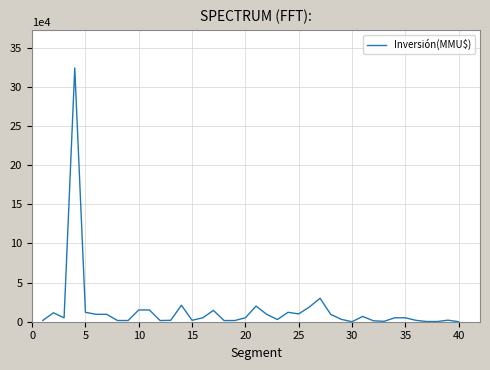

What is the difference between the maximum and minimum values?

324020